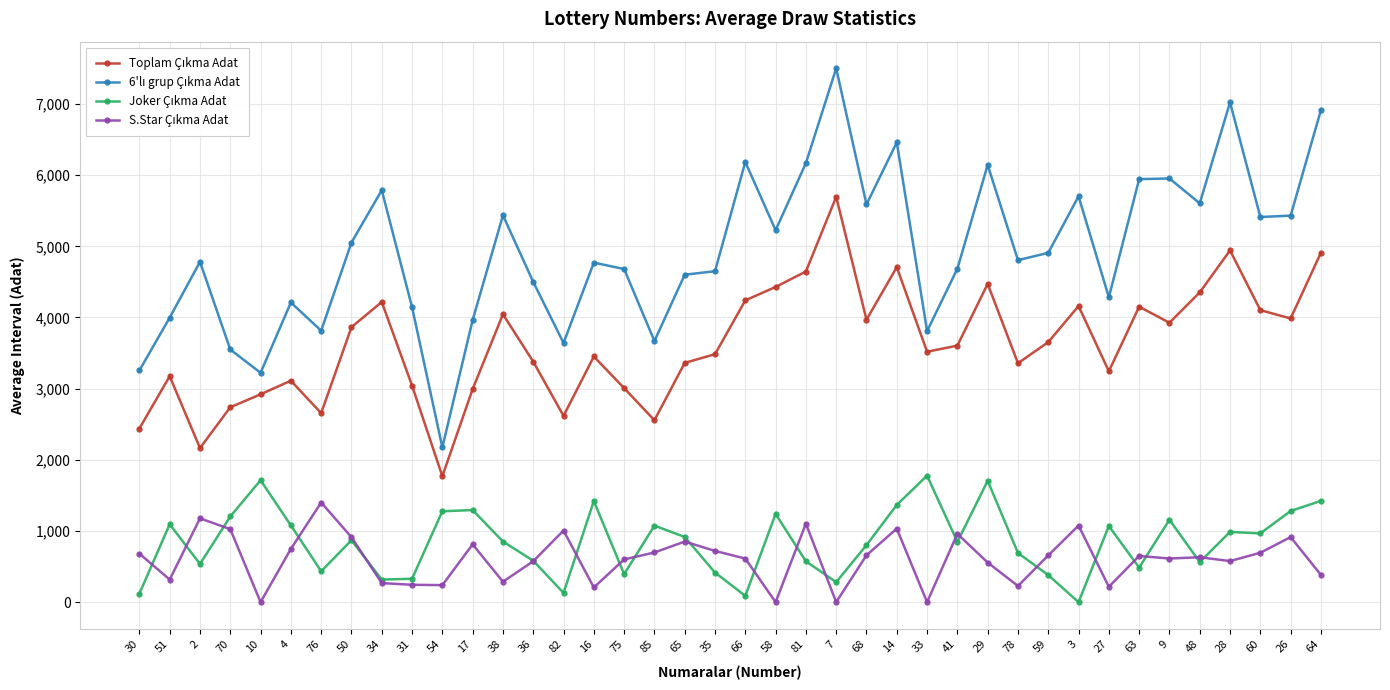

What is the spread (max minus min) of values at 36?

3925.0